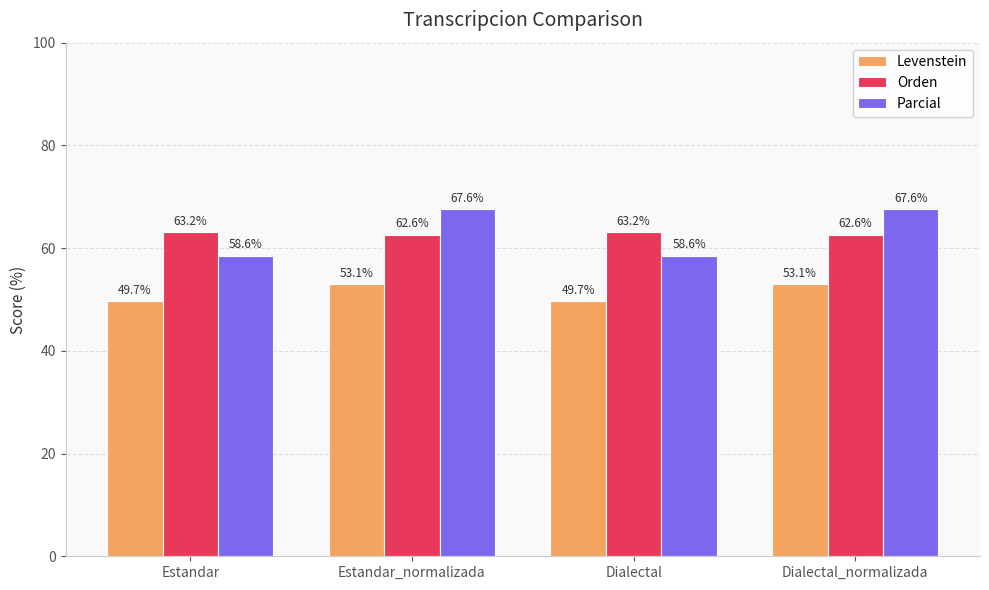

What is the minimum value for Orden?

62.6